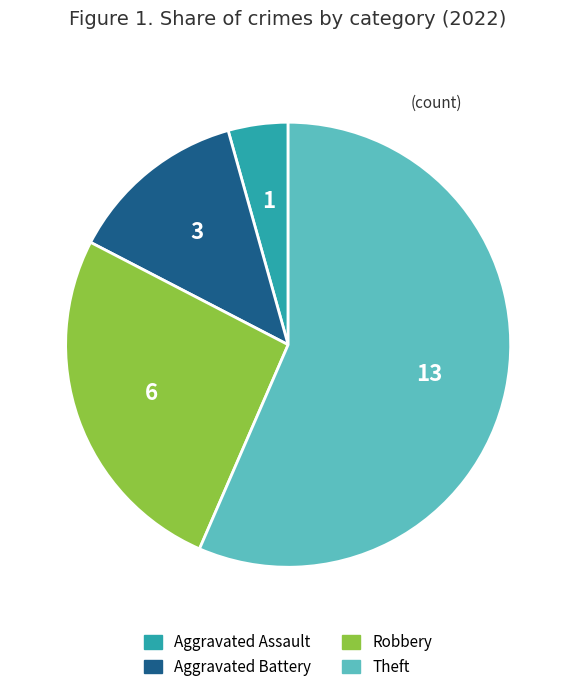

What is the majority slice?

Theft